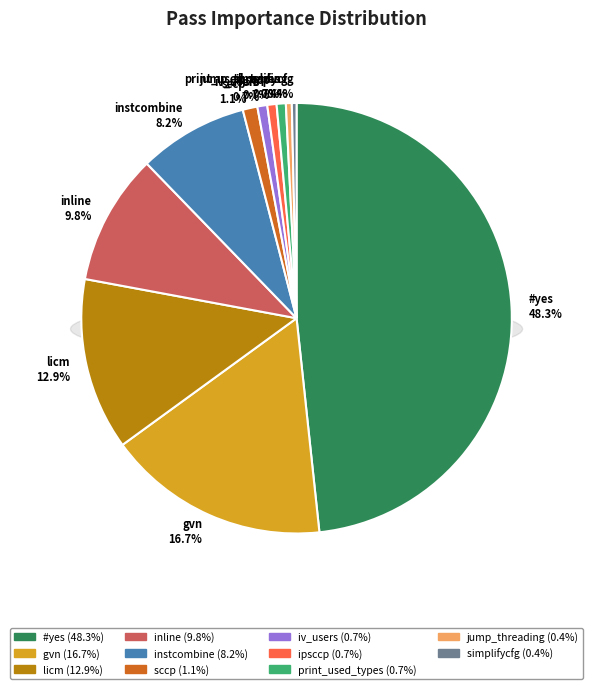

How much of the chart is everything except instcombine?

91.8%